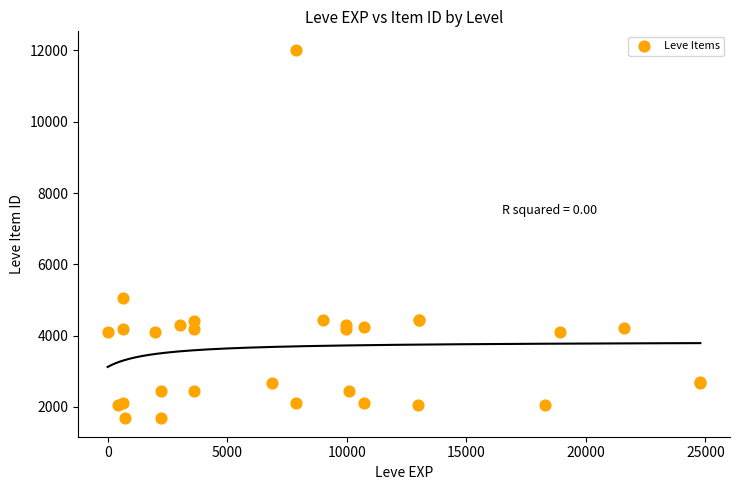

What Y value in the scatter plot is closest to 6849?

5062